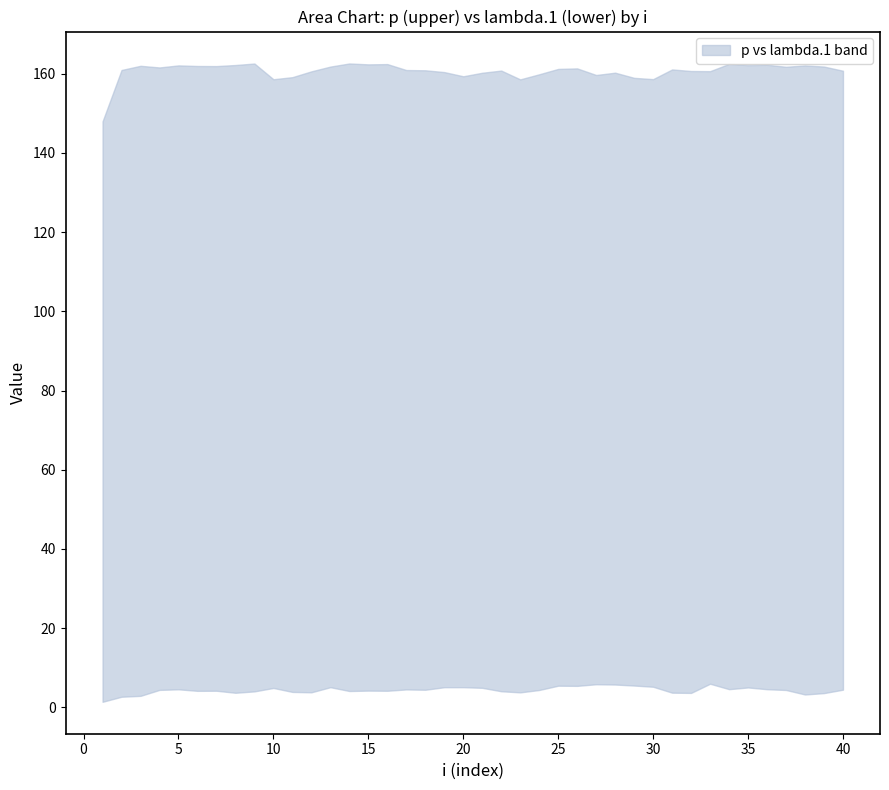

What is the value of the upper point at the 35th from the left?

162.2